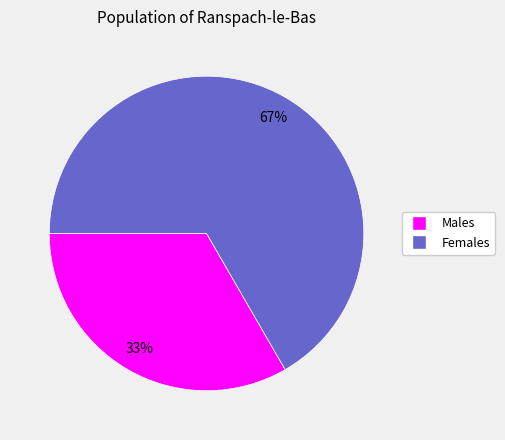

To the nearest percent, what is the average slice percentage?

50%